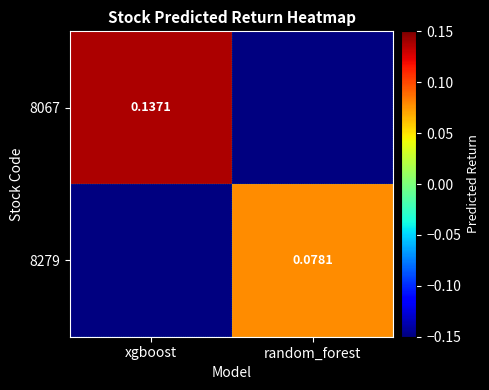

Rank the series at xgboost from lowest to highest value.

8067, 8279